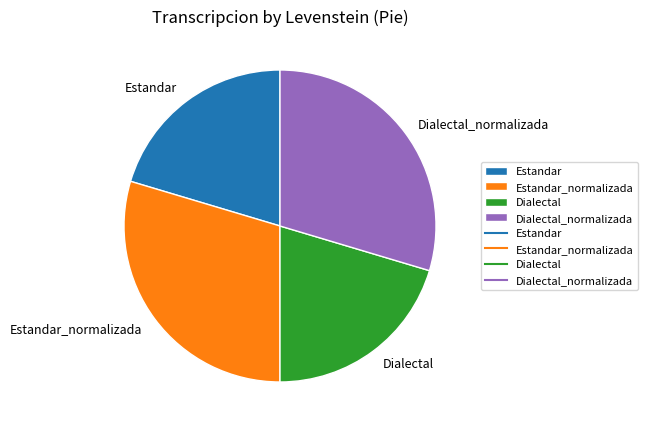

Is Dialectal the majority of the pie?

No